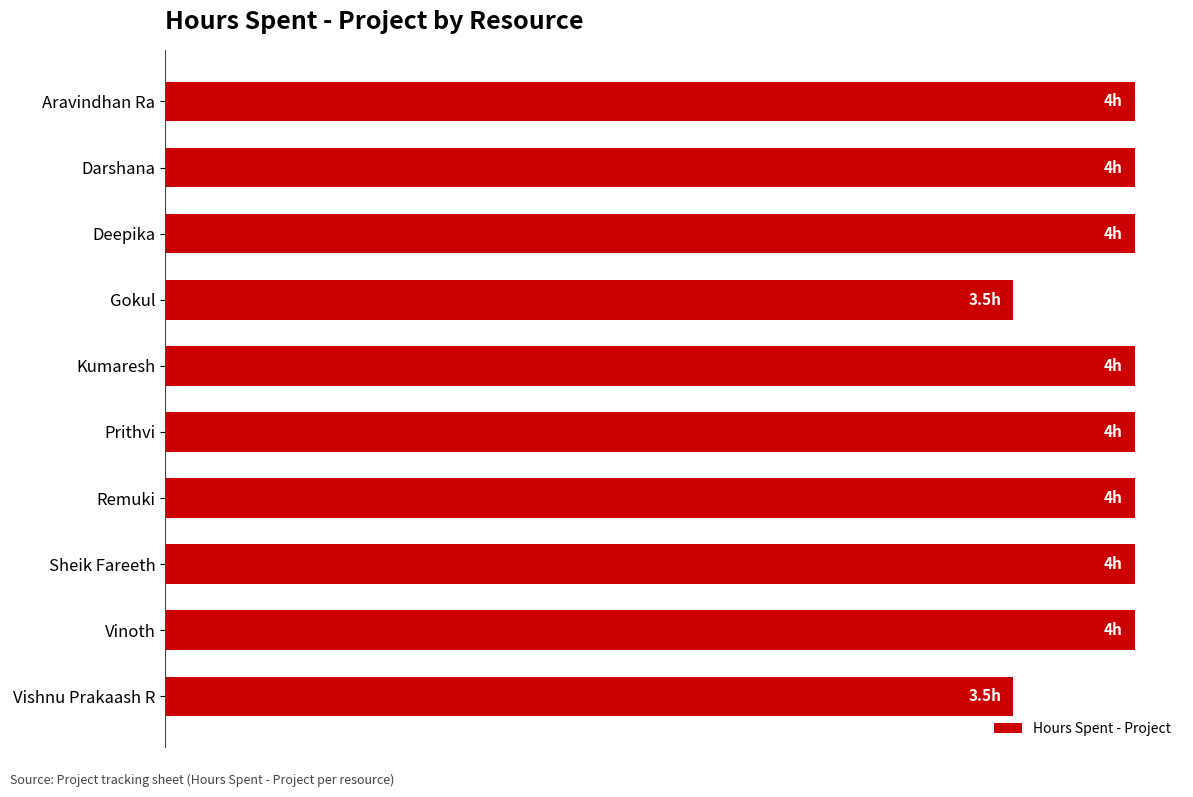

How many distinct data groups are displayed?

1